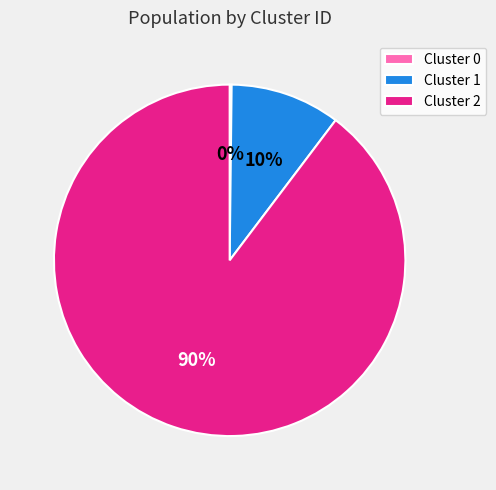

What percentage is the Cluster 1 slice, to the nearest percent?

10%